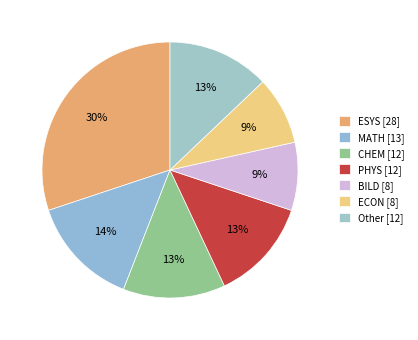

How many segments does this pie chart have?

7